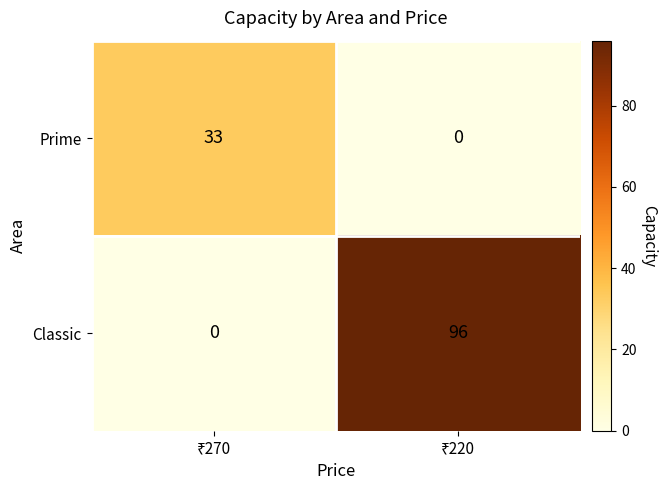

What is the difference between the maximum and minimum values in the Classic series?

96